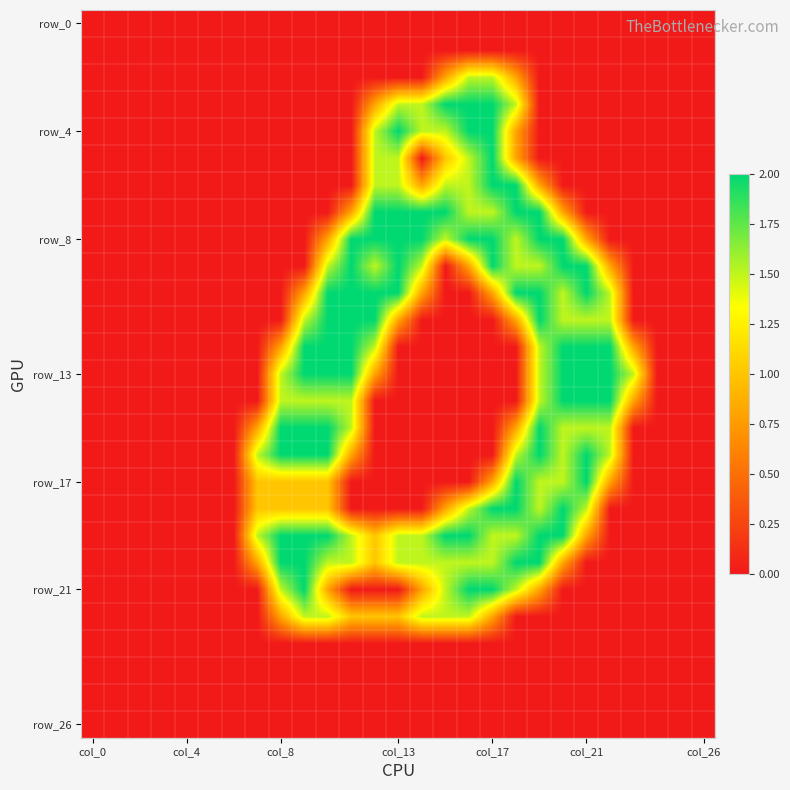

At which category is the sum across all series the highest?

19